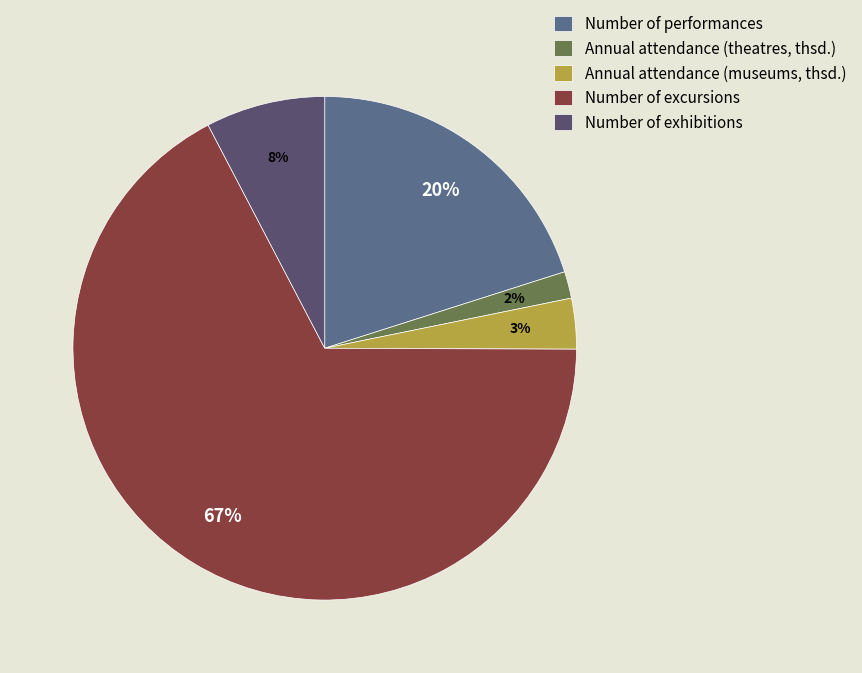

Count the number of slices in the pie.

5